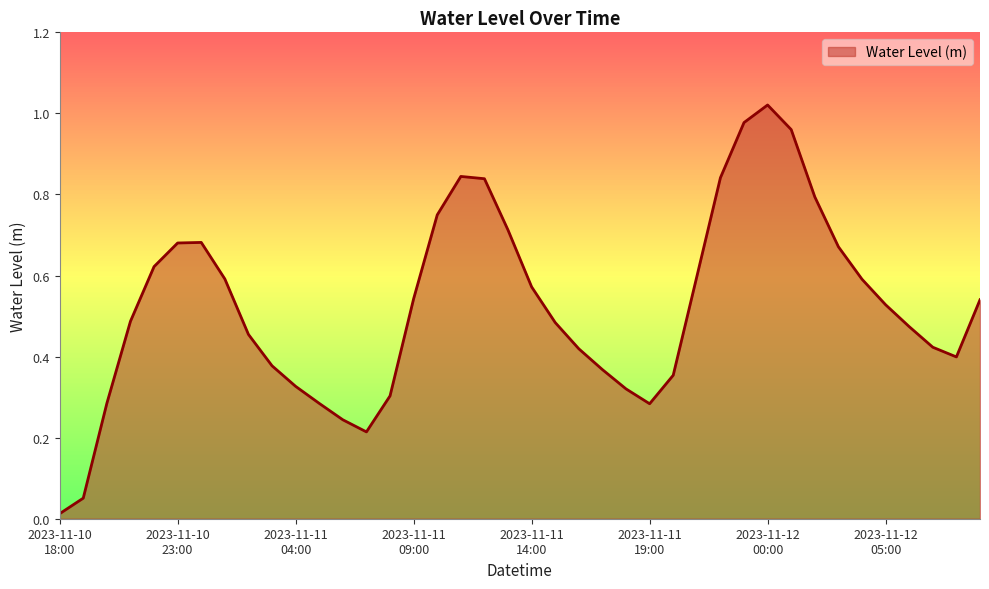

Where is the first local minimum?

2023-11-11 07:00